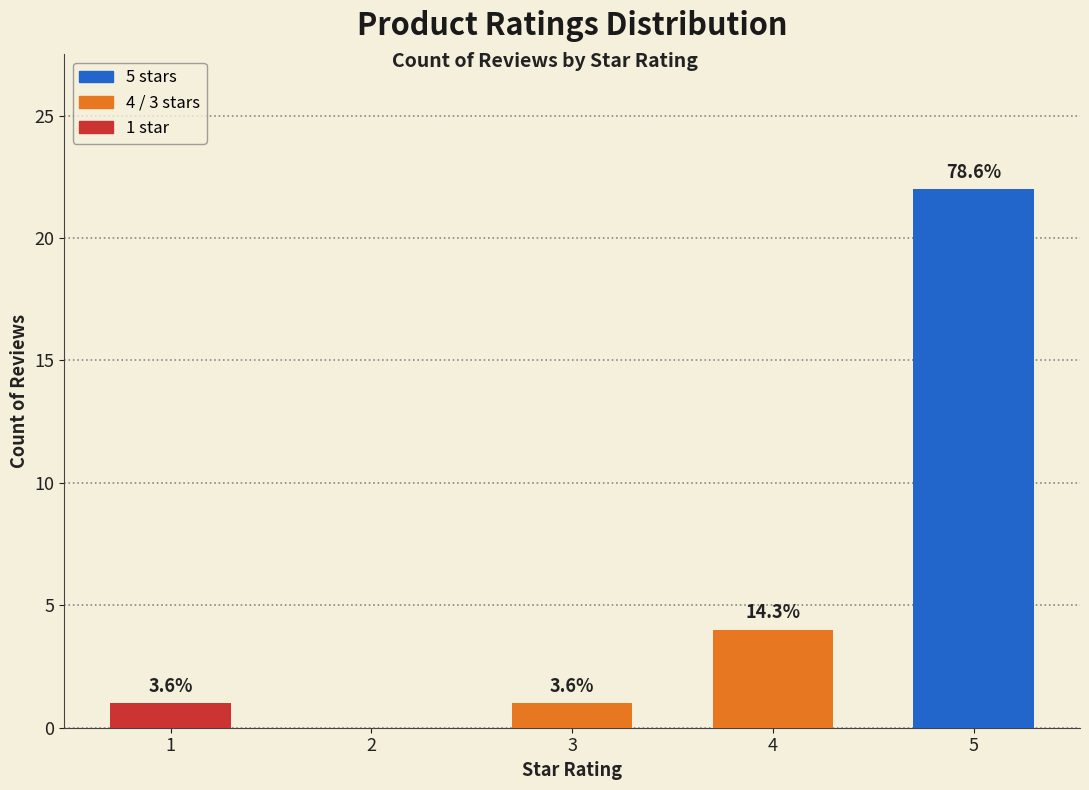

The value at 4 is 2. True or false?

False